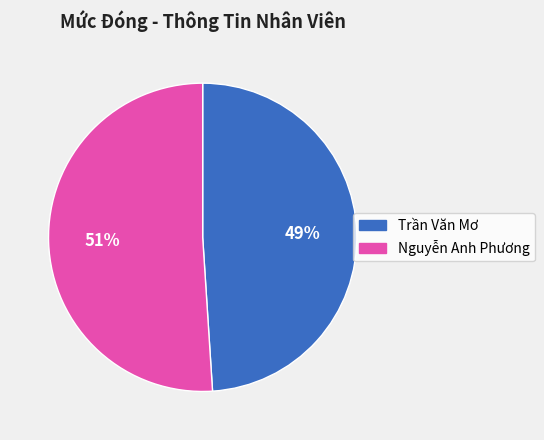

Is it true that Trần Văn Mơ is 59% of the pie?

False